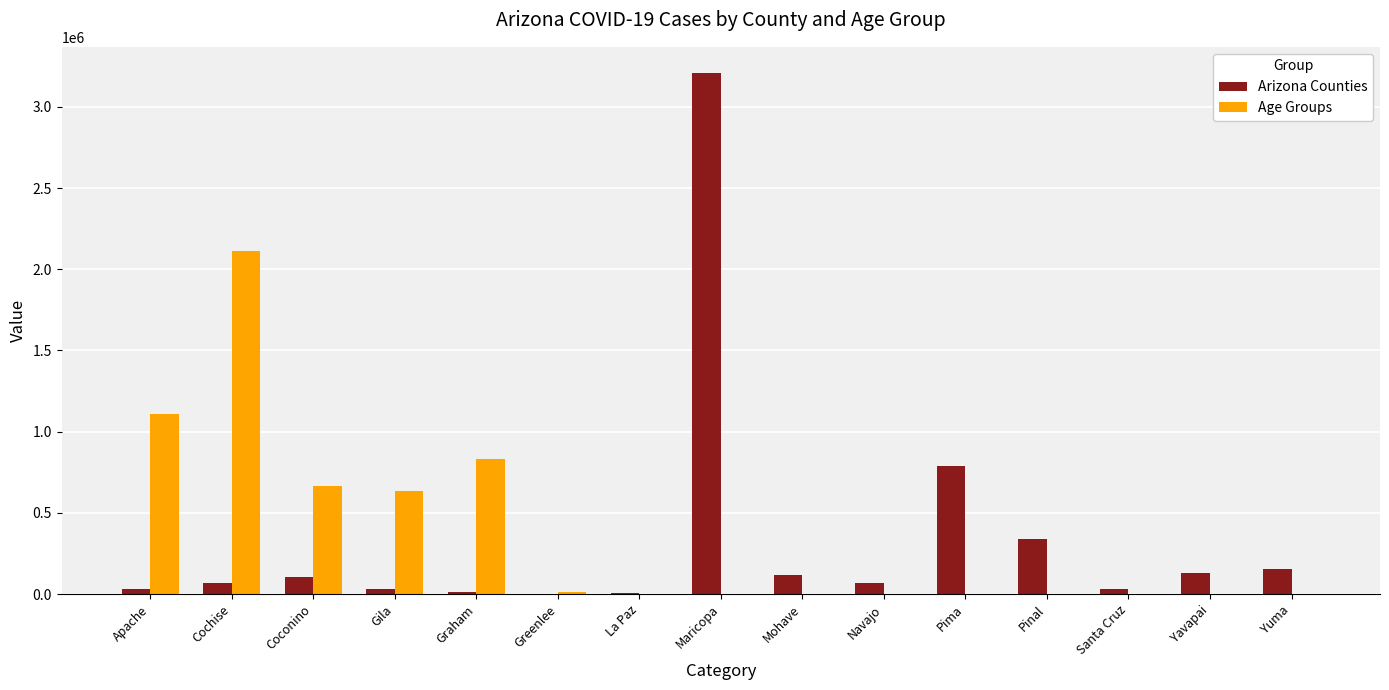

Where is Arizona Counties nearest to the value 1605446?

Pima